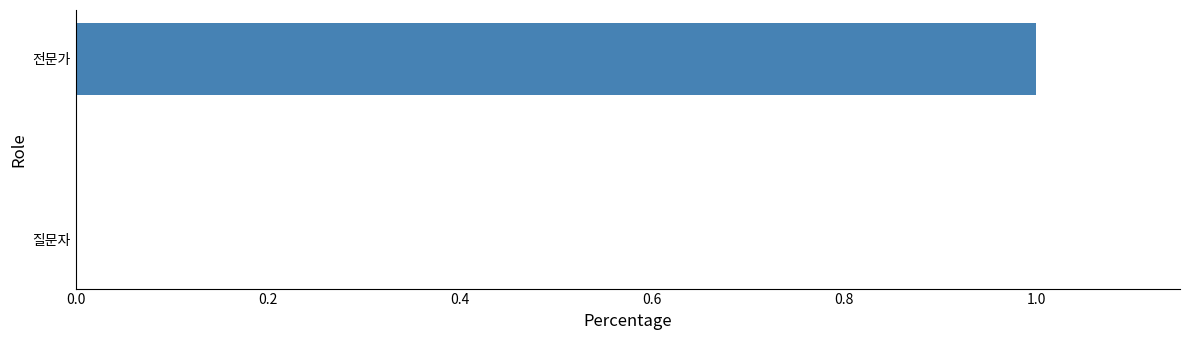

Count the values in the range 0 to 1.

2